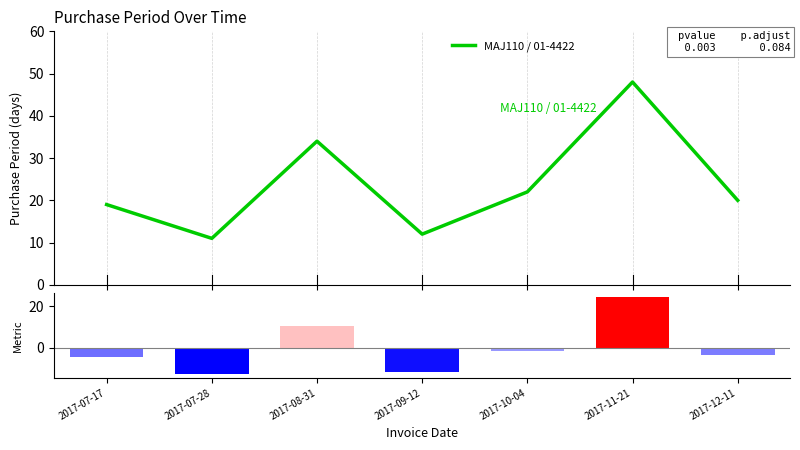

What is the value of the 6th bar from the left?

24.3